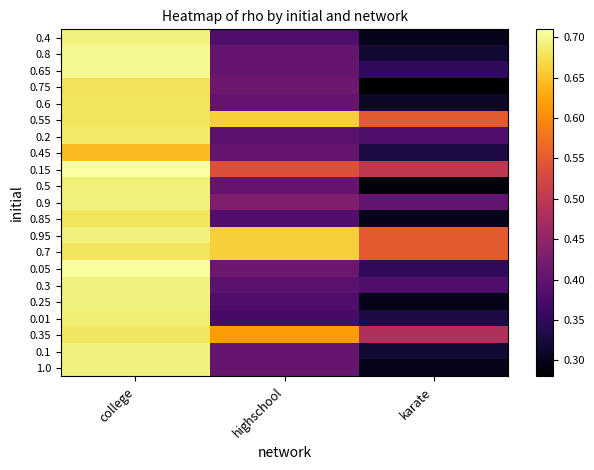

Reading right to left, transcribe all the data shown in this chart.

0.4: karate=0.3	highschool=0.4	college=0.7
0.8: karate=0.3	highschool=0.4	college=0.7
0.65: karate=0.3	highschool=0.4	college=0.7
0.75: karate=0.3	highschool=0.4	college=0.7
0.6: karate=0.3	highschool=0.4	college=0.7
0.55: karate=0.6	highschool=0.7	college=0.7
0.2: karate=0.4	highschool=0.4	college=0.7
0.45: karate=0.3	highschool=0.4	college=0.6
0.15: karate=0.5	highschool=0.5	college=0.7
0.5: karate=0.3	highschool=0.4	college=0.7
0.9: karate=0.4	highschool=0.4	college=0.7
0.85: karate=0.3	highschool=0.4	college=0.7
0.95: karate=0.6	highschool=0.7	college=0.7
0.7: karate=0.6	highschool=0.7	college=0.7
0.05: karate=0.3	highschool=0.4	college=0.7
0.3: karate=0.4	highschool=0.4	college=0.7
0.25: karate=0.3	highschool=0.4	college=0.7
0.01: karate=0.3	highschool=0.4	college=0.7
0.35: karate=0.5	highschool=0.6	college=0.7
0.1: karate=0.3	highschool=0.4	college=0.7
1.0: karate=0.3	highschool=0.4	college=0.7